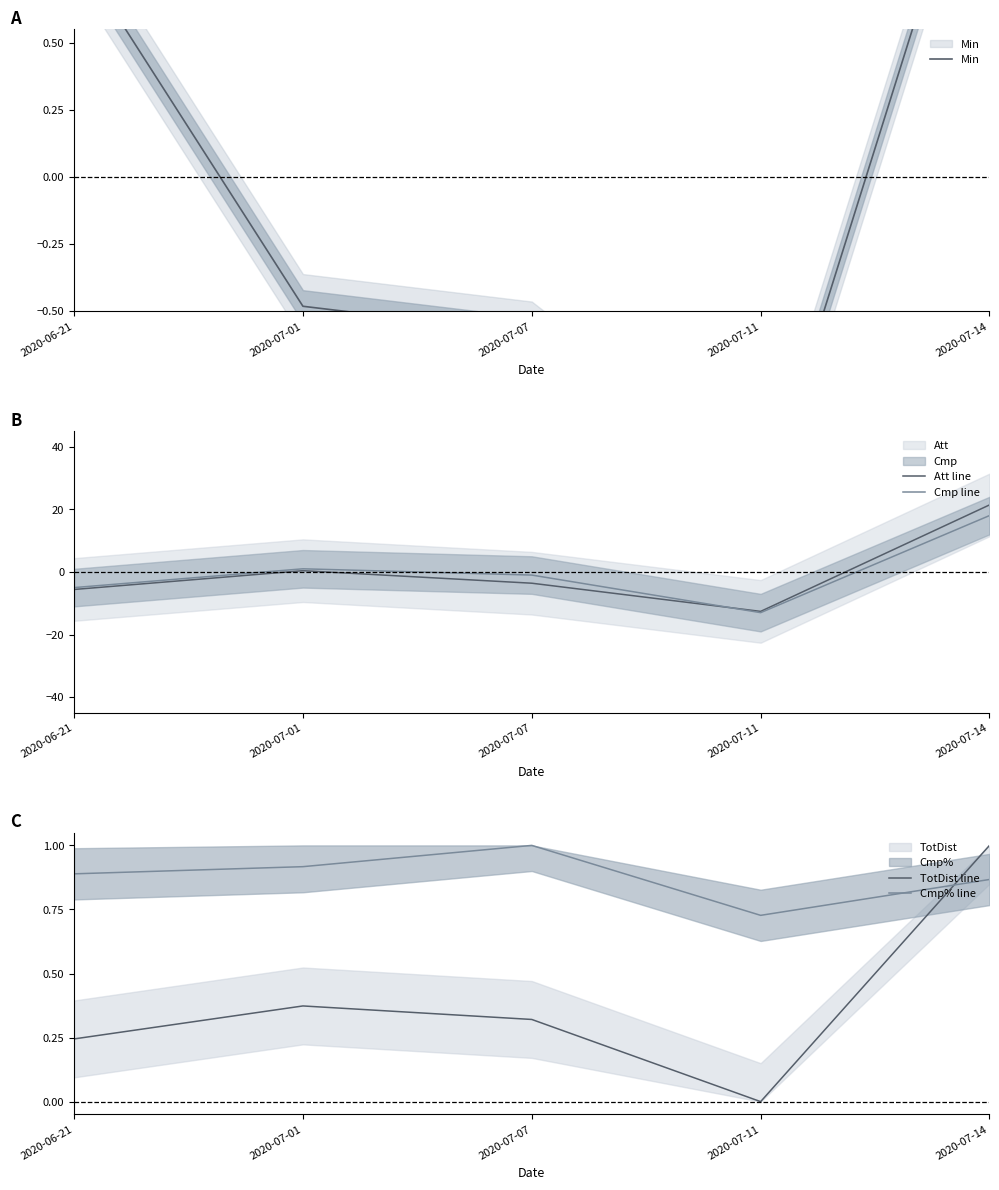

What is the difference between the maximum and second lowest values in the TotDist line series?

0.8